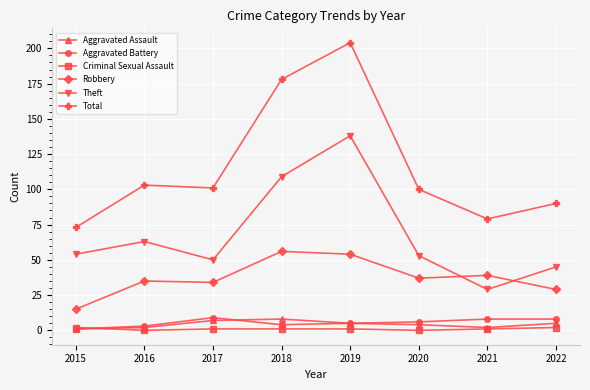

True or false: Aggravated Battery has more than 0 points higher than both neighbors.

True